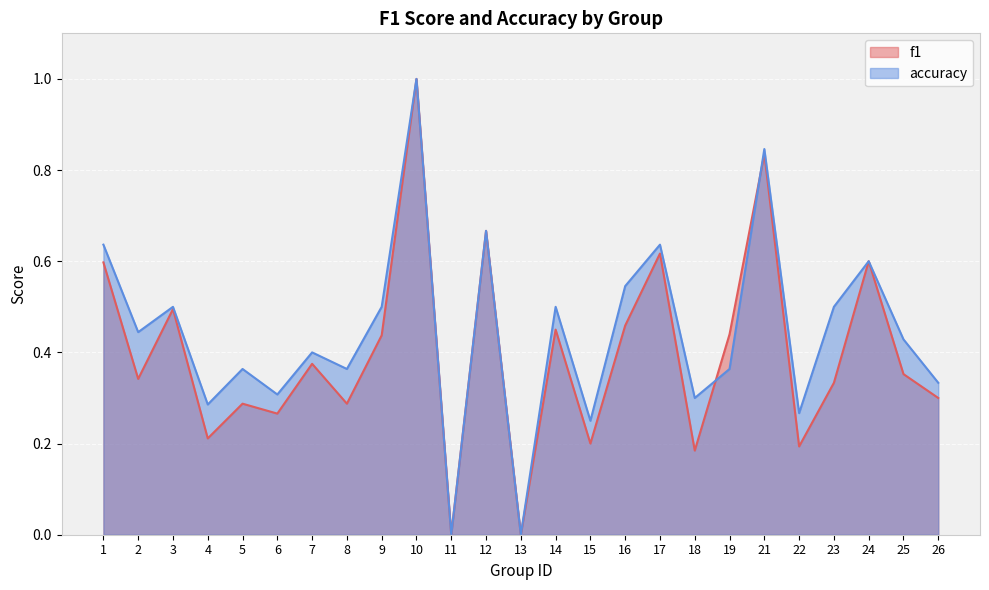

What is the value of the accuracy point at the 14th from the left?

0.5